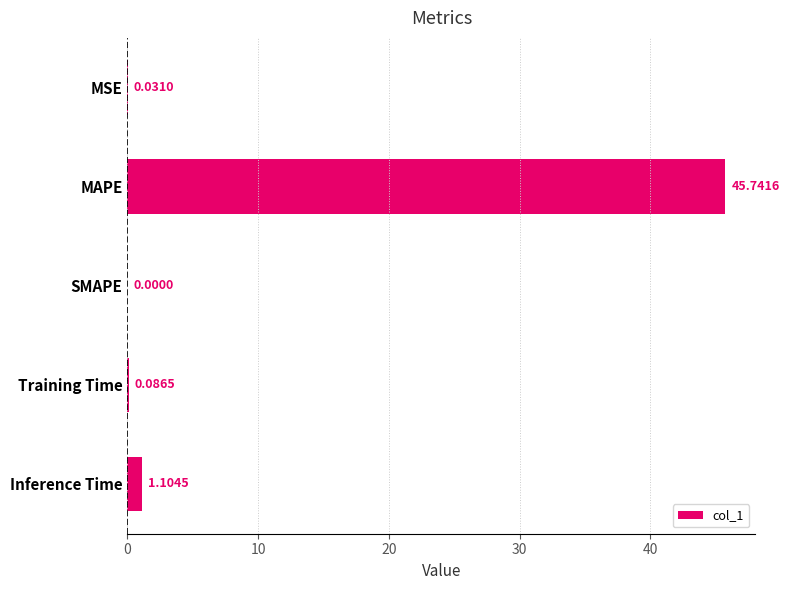

Where is the data nearest to the value 22?

Inference Time